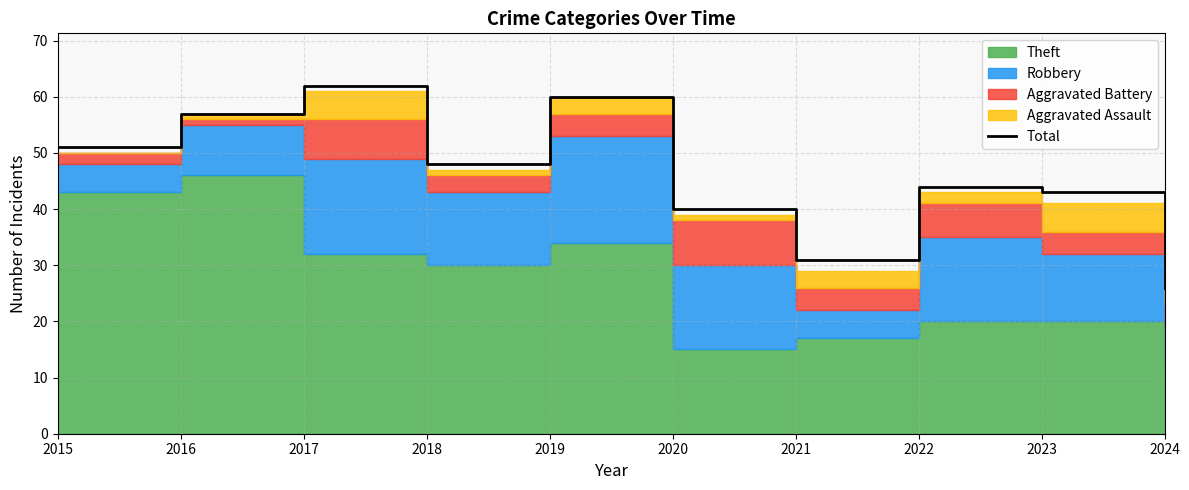

Which category has the lowest value across all series?

2024